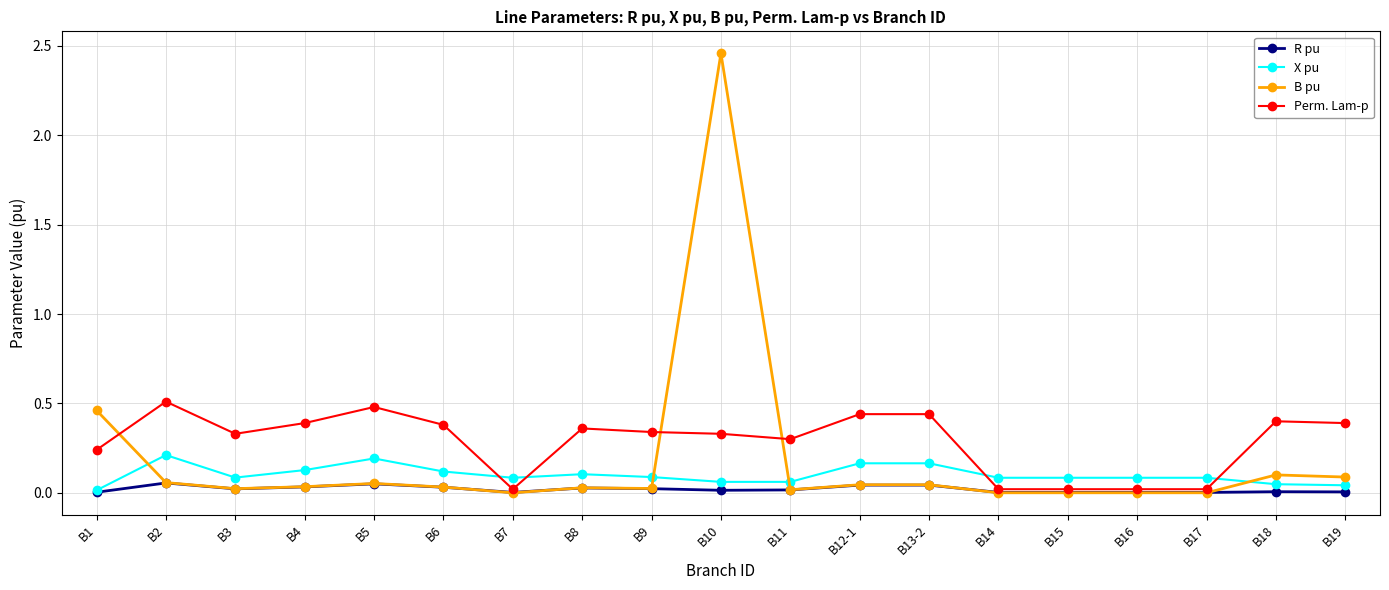

At which category does X pu reach its first local peak?

B2